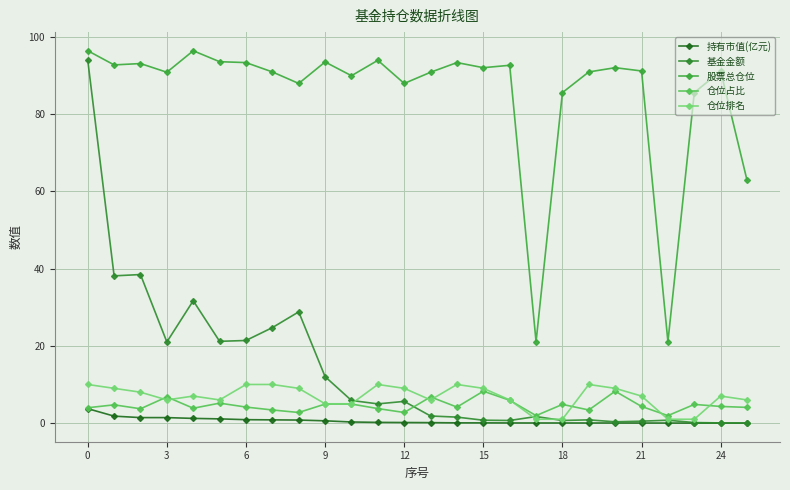

How many lines are shown in the chart?

5